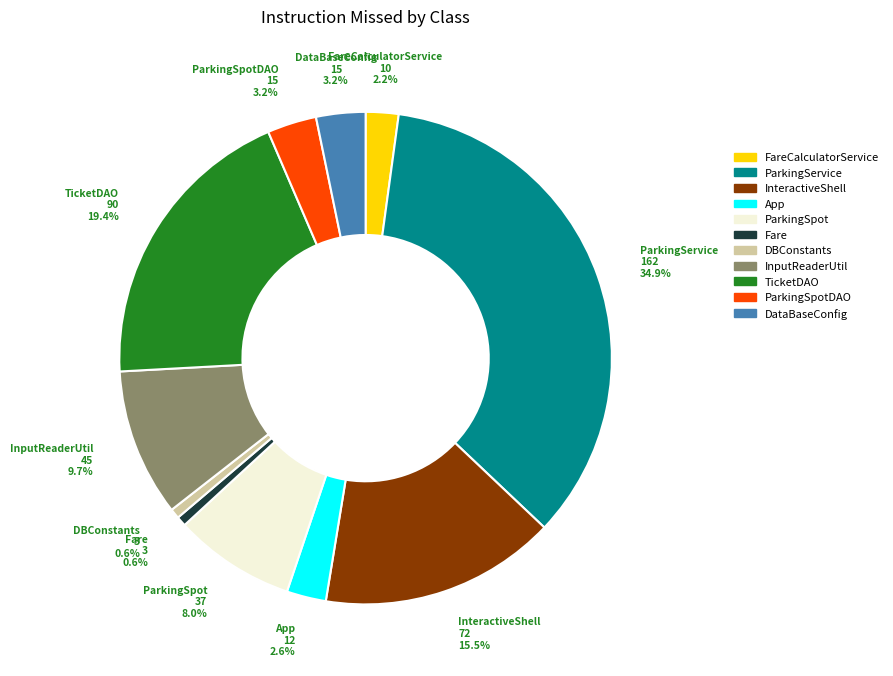

How many slices are in this pie chart?

11